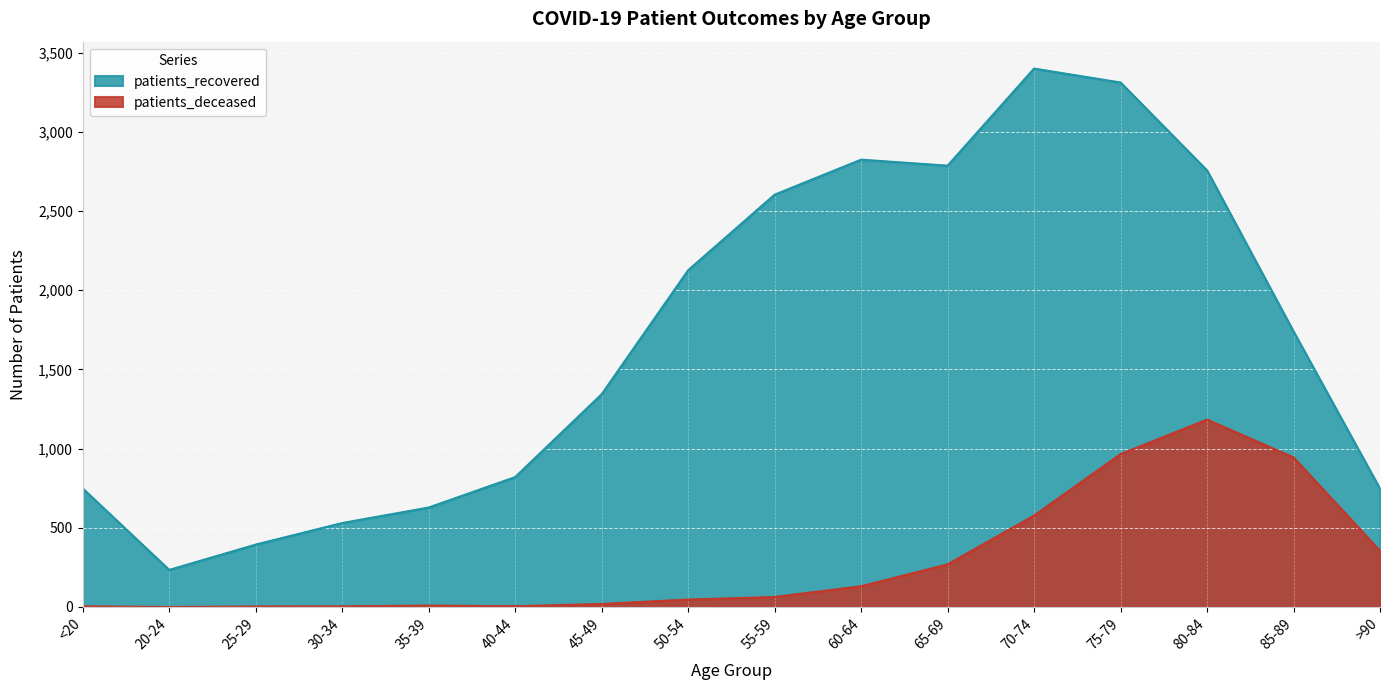

What is the label of the 15th point from the right?

20-24